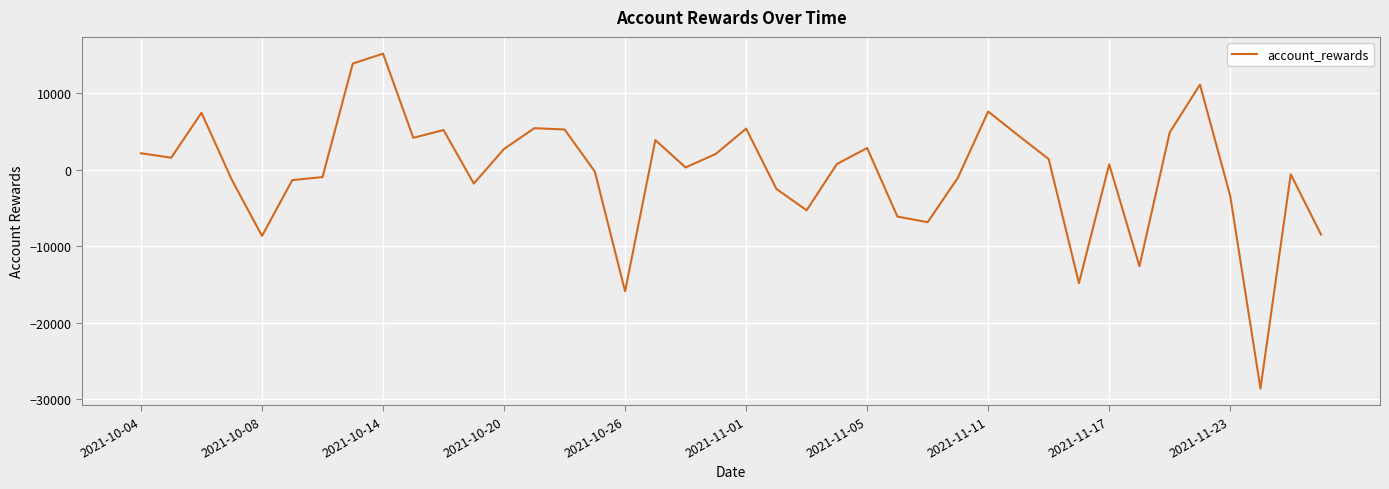

What is the minimum value shown in the chart?

-28632.7